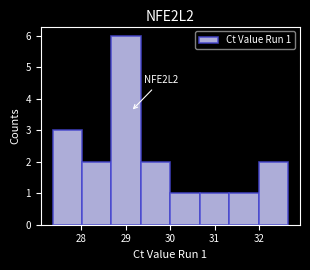

Over which range of the x-axis is the bar tallest?

28.7 to 29.3